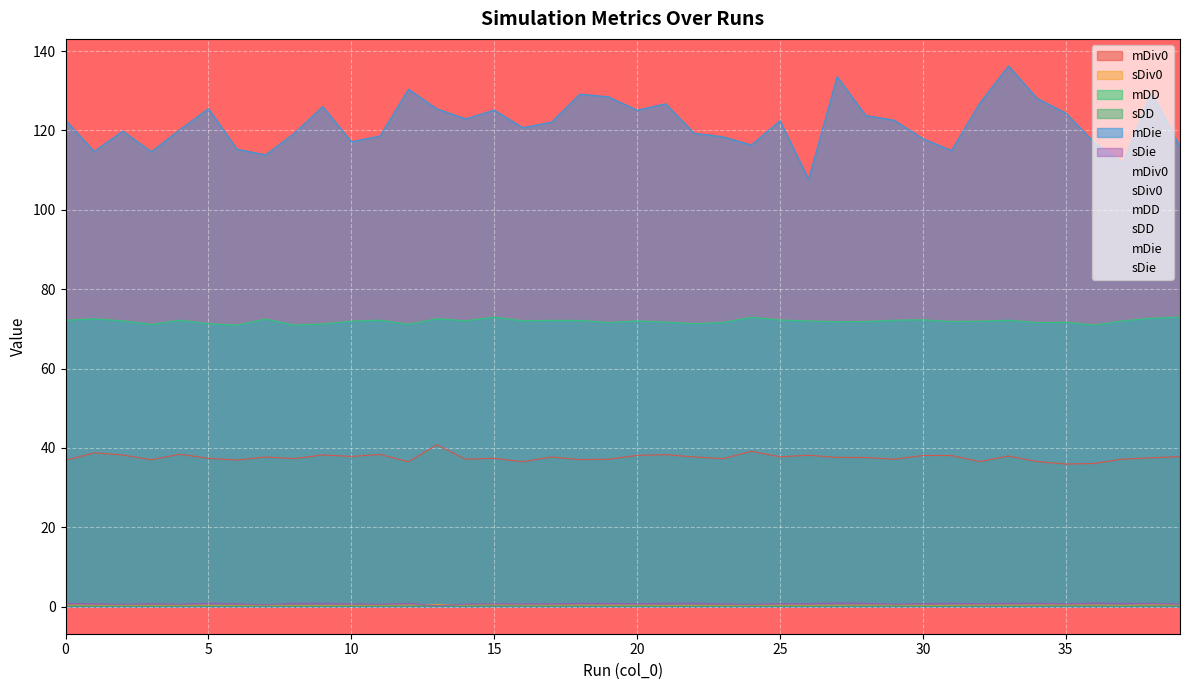

Count the sDD values in the range 0 to 1.

40